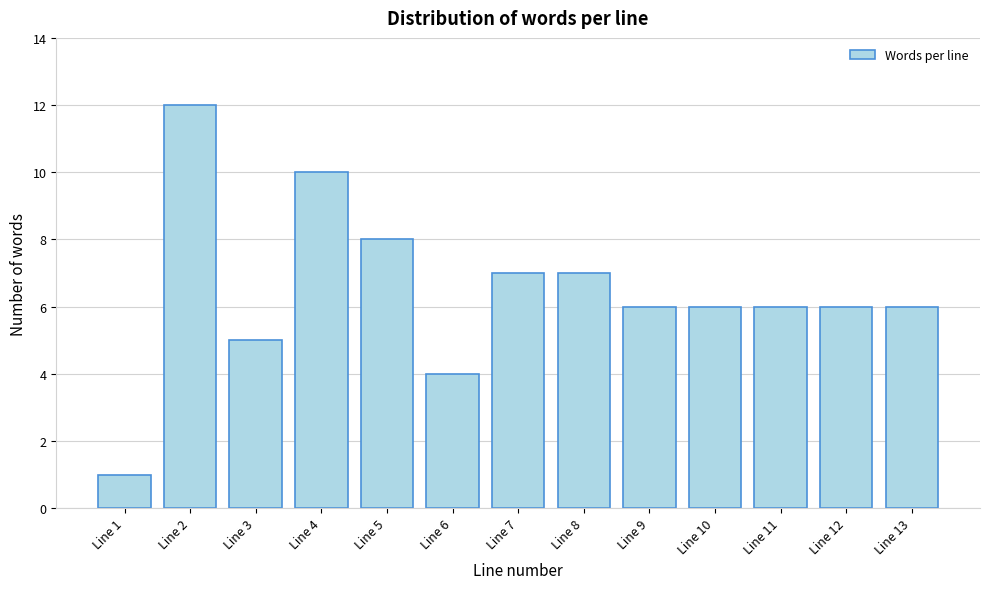

Reading right to left, extract all data points from this chart.

Line 13=6	Line 12=6	Line 11=6	Line 10=6	Line 9=6	Line 8=7	Line 7=7	Line 6=4	Line 5=8	Line 4=10	Line 3=5	Line 2=12	Line 1=1